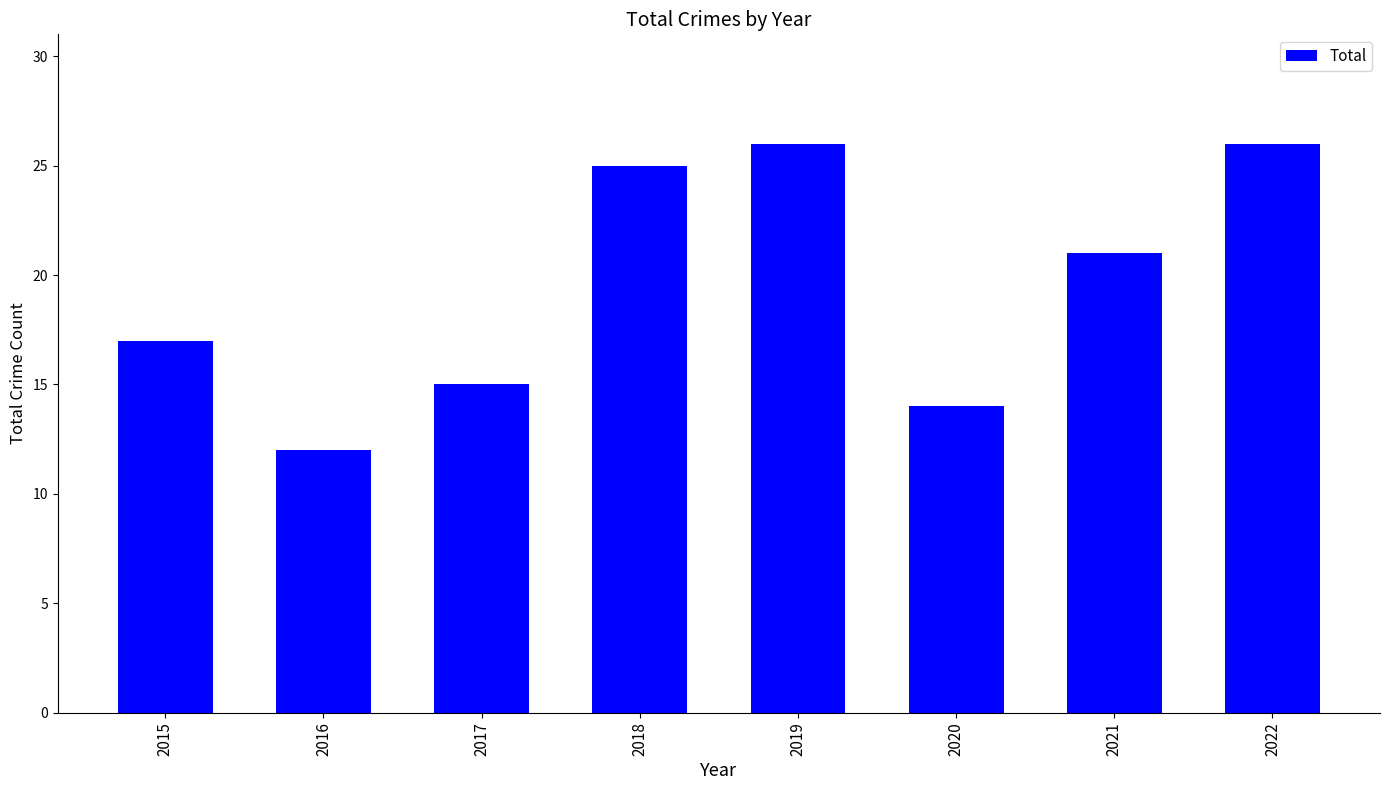

What is the difference between the maximum and minimum values?

14